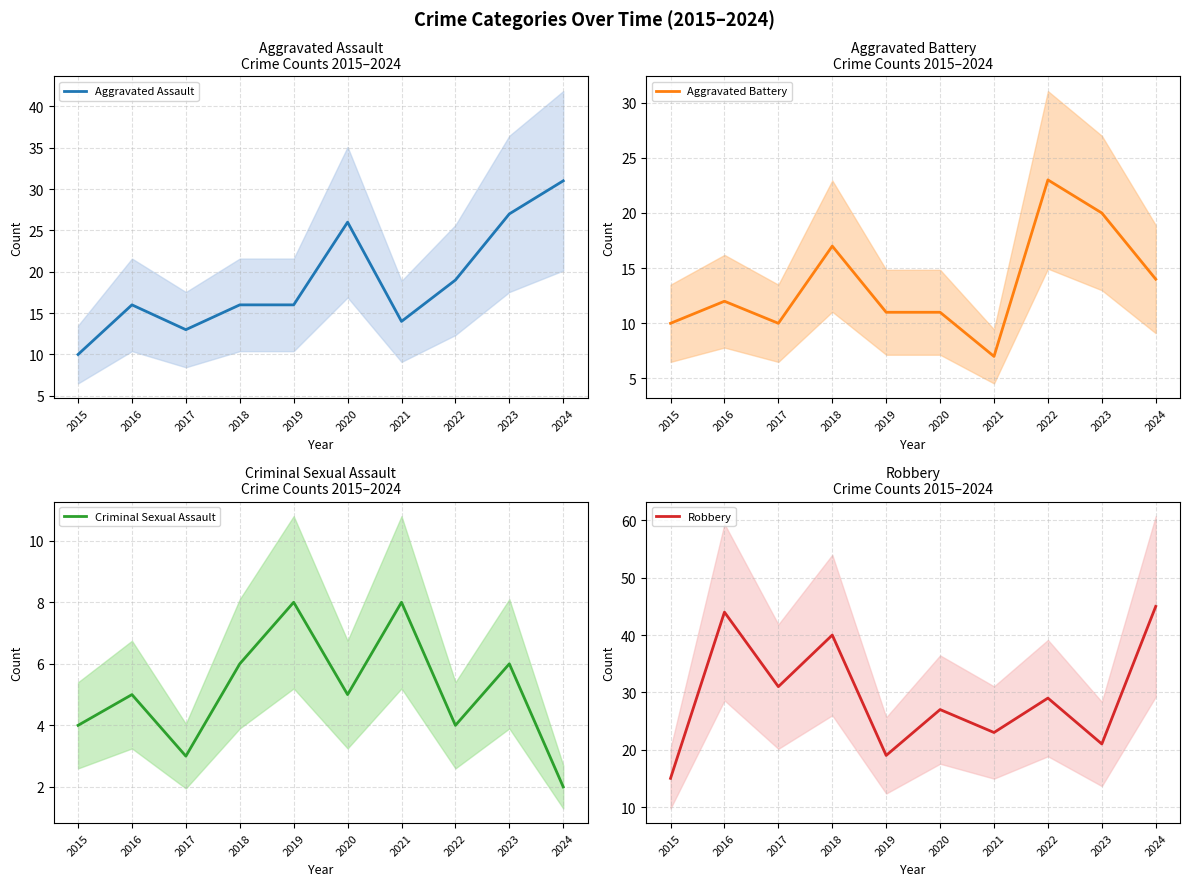

Does the chart have visible grid lines?

Yes